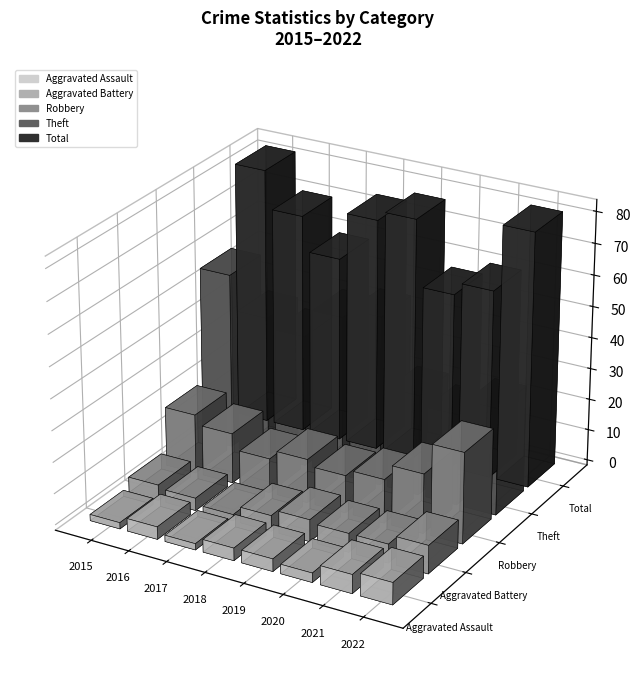

List the series in order of their peak value, highest first.

Total, Theft, Robbery, Aggravated Battery, Aggravated Assault